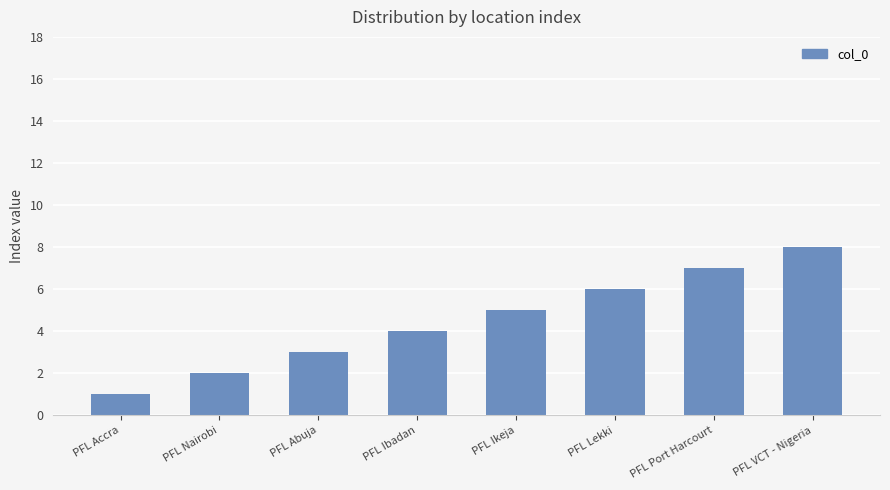

Count the number of data series in this chart.

1